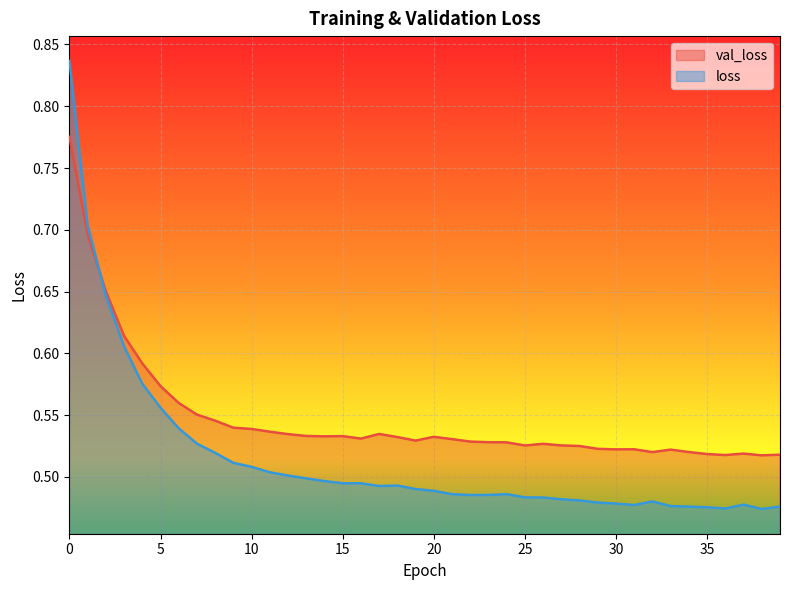

Reading left to right, extract all data points from this chart.

val_loss: 0=0.8	1=0.7	2=0.7	3=0.6	4=0.6	5=0.6	6=0.6	7=0.6	8=0.5	9=0.5	10=0.5	11=0.5	12=0.5	13=0.5	14=0.5	15=0.5	16=0.5	17=0.5	18=0.5	19=0.5	20=0.5	21=0.5	22=0.5	23=0.5	24=0.5	25=0.5	26=0.5	27=0.5	28=0.5	29=0.5	30=0.5	31=0.5	32=0.5	33=0.5	34=0.5	35=0.5	36=0.5	37=0.5	38=0.5	39=0.5
loss: 0=0.8	1=0.7	2=0.6	3=0.6	4=0.6	5=0.6	6=0.5	7=0.5	8=0.5	9=0.5	10=0.5	11=0.5	12=0.5	13=0.5	14=0.5	15=0.5	16=0.5	17=0.5	18=0.5	19=0.5	20=0.5	21=0.5	22=0.5	23=0.5	24=0.5	25=0.5	26=0.5	27=0.5	28=0.5	29=0.5	30=0.5	31=0.5	32=0.5	33=0.5	34=0.5	35=0.5	36=0.5	37=0.5	38=0.5	39=0.5